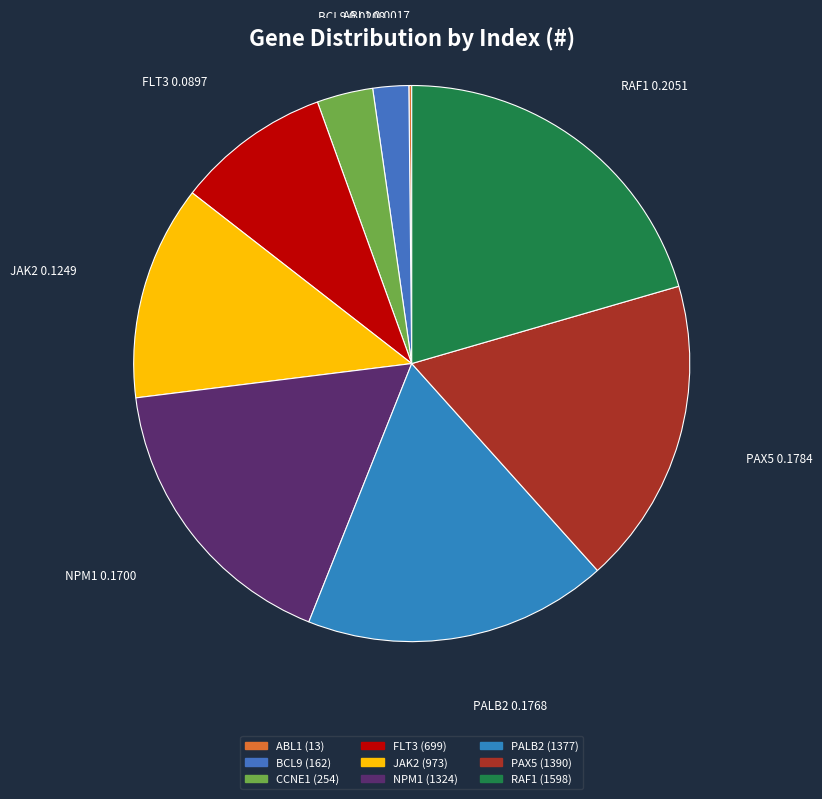

Does PAX5 account for over 50% of the chart?

No